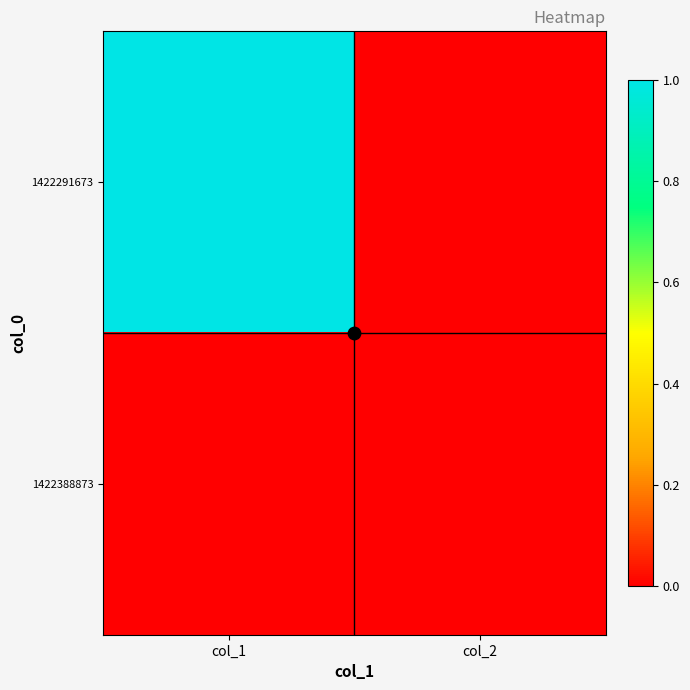

At which category is the sum across all series the highest?

col_1